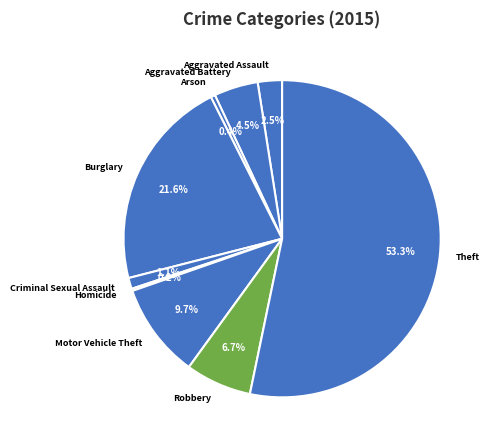

Which slice is the largest?

Theft